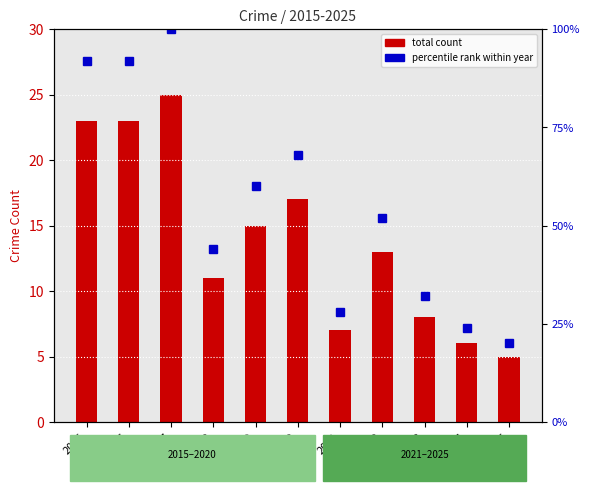

Reading left to right, what are all the values shown in this chart?

total count: 2015=23.0	2016=23.0	2017=25.0	2018=11.0	2019=15.0	2020=17.0	2021=7.0	2022=13.0	2023=8.0	2024=6.0	2025=5.0
percentile rank within year: 2015=92.0	2016=92.0	2017=100.0	2018=44.0	2019=60.0	2020=68.0	2021=28.0	2022=52.0	2023=32.0	2024=24.0	2025=20.0